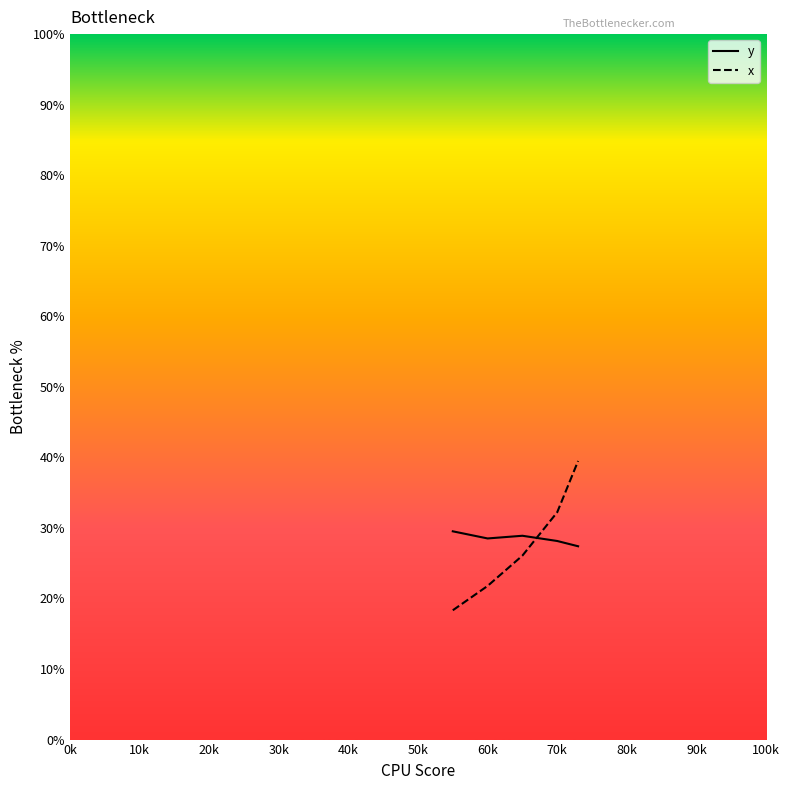

Which series has the largest range (max minus min)?

x